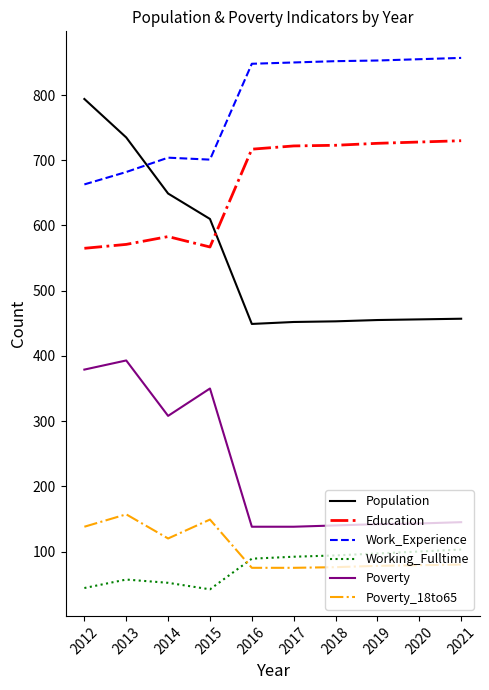

The Working_Fulltime series shows 12 at 2015. True or false?

False